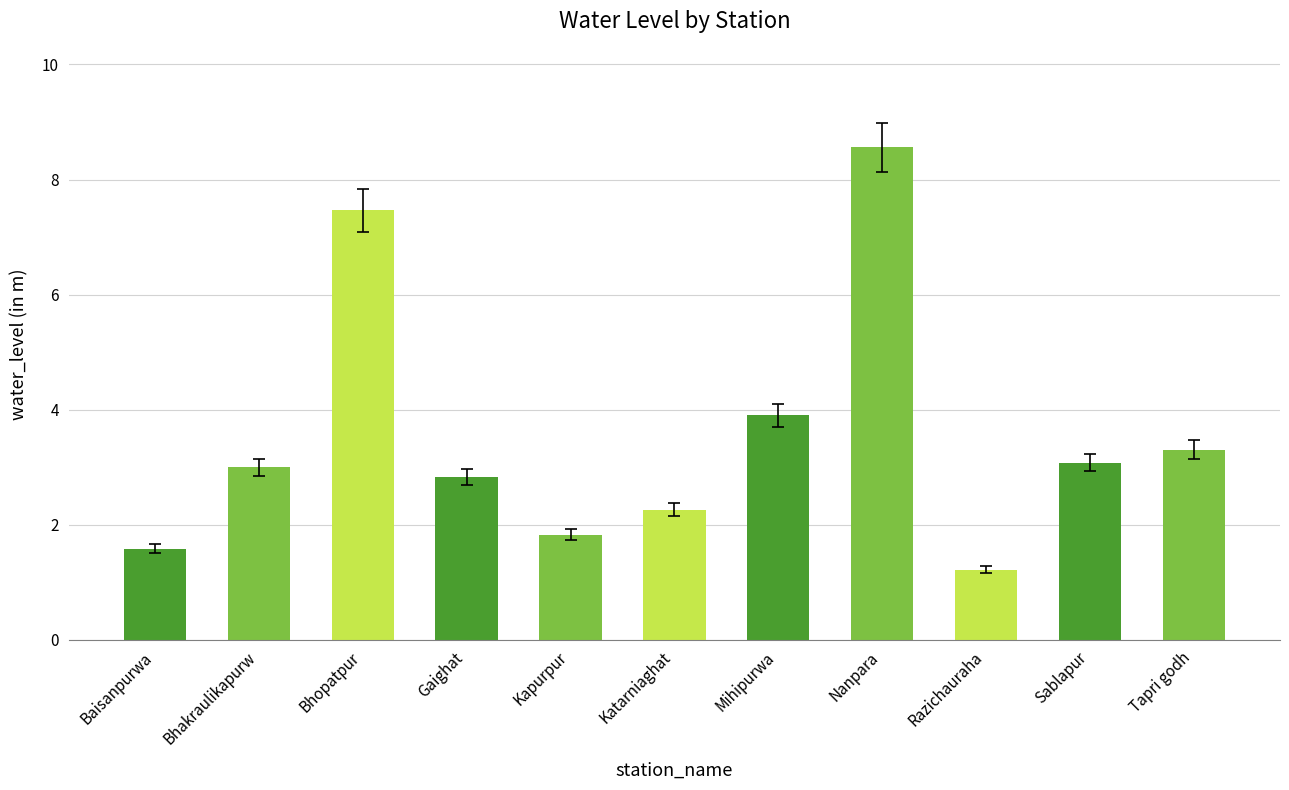

What is the sum of the values at Tapri godh and Nanpara?

11.9